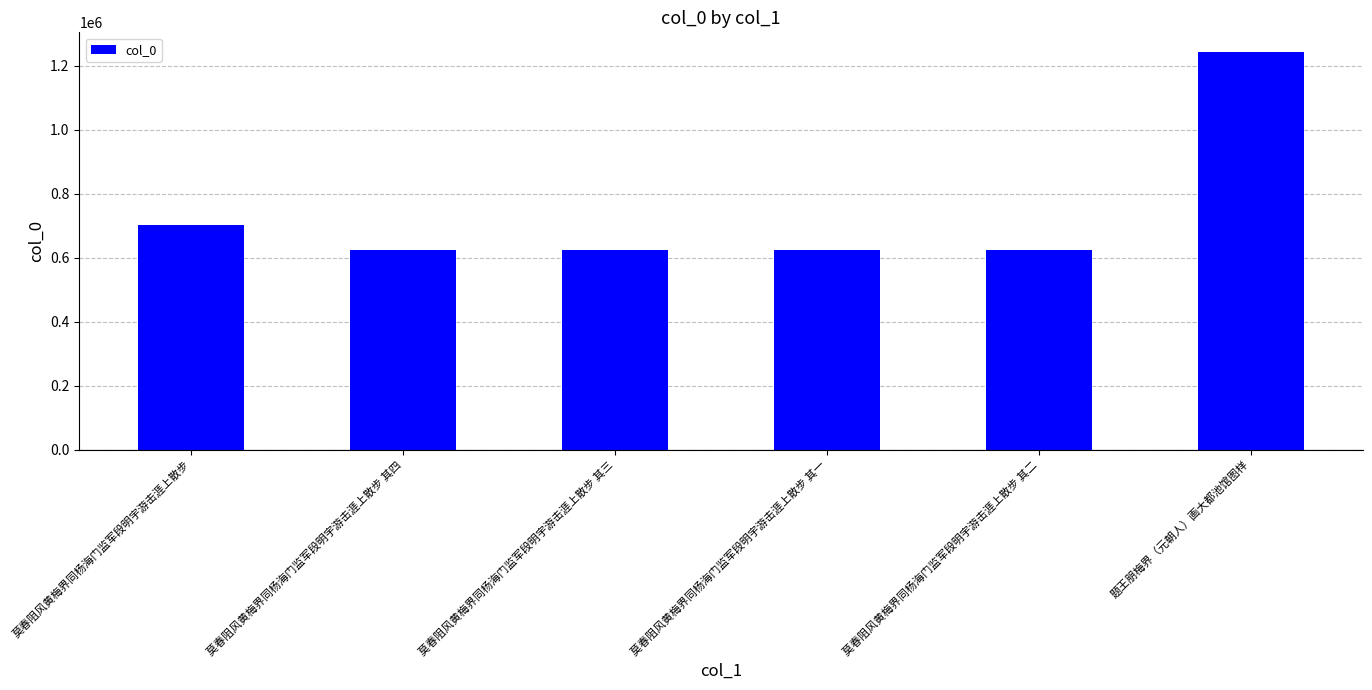

What is the sum of the values at 莫春阻风黄梅界同杨海门监军段明宇游击涯上散步 其一 and 莫春阻风黄梅界同杨海门监军段明宇游击涯上散步 其四?

1250527